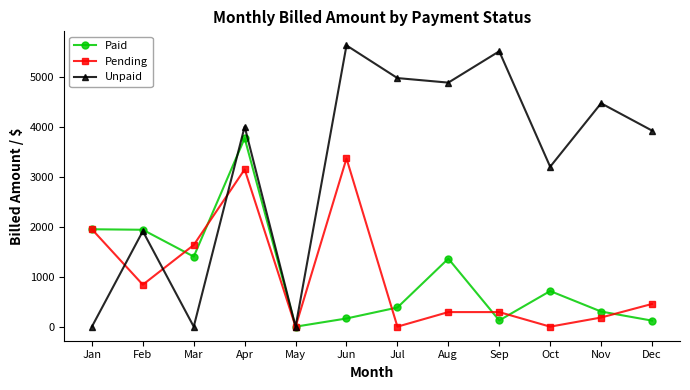

True or false: Paid has a value of 168 at Jul.

False